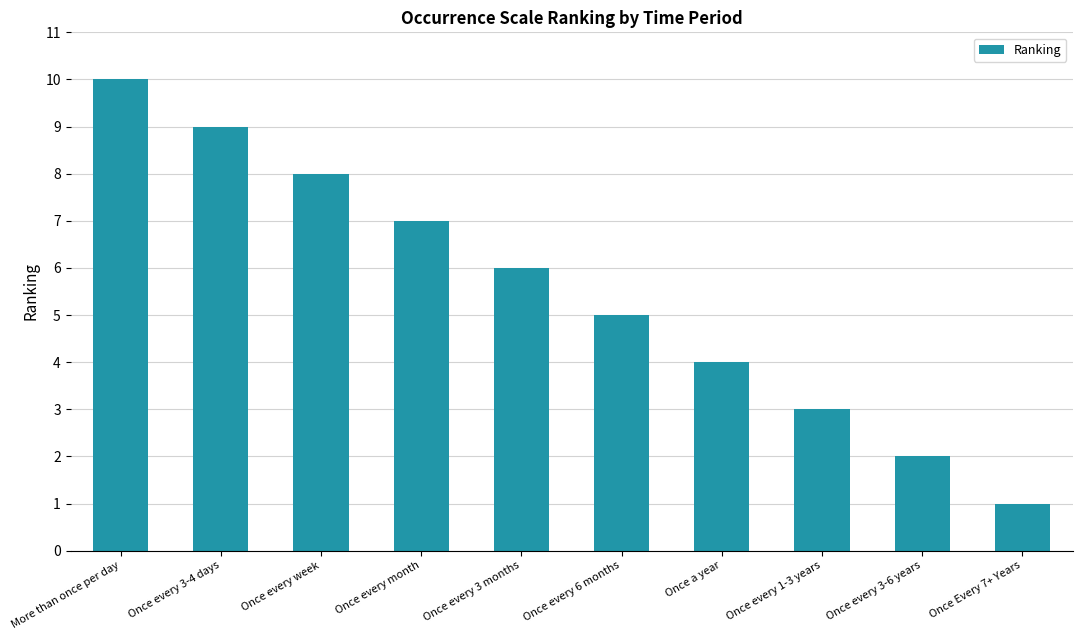

True or false: the data shows 4 at Once a year.

True